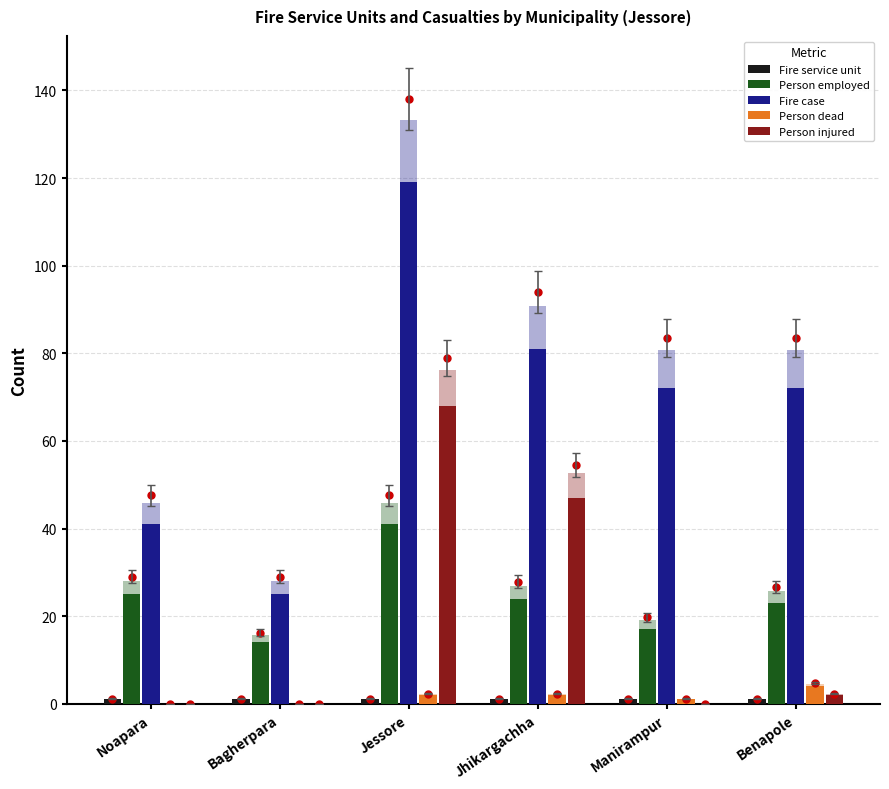

Which category has the highest value across all series?

Jessore